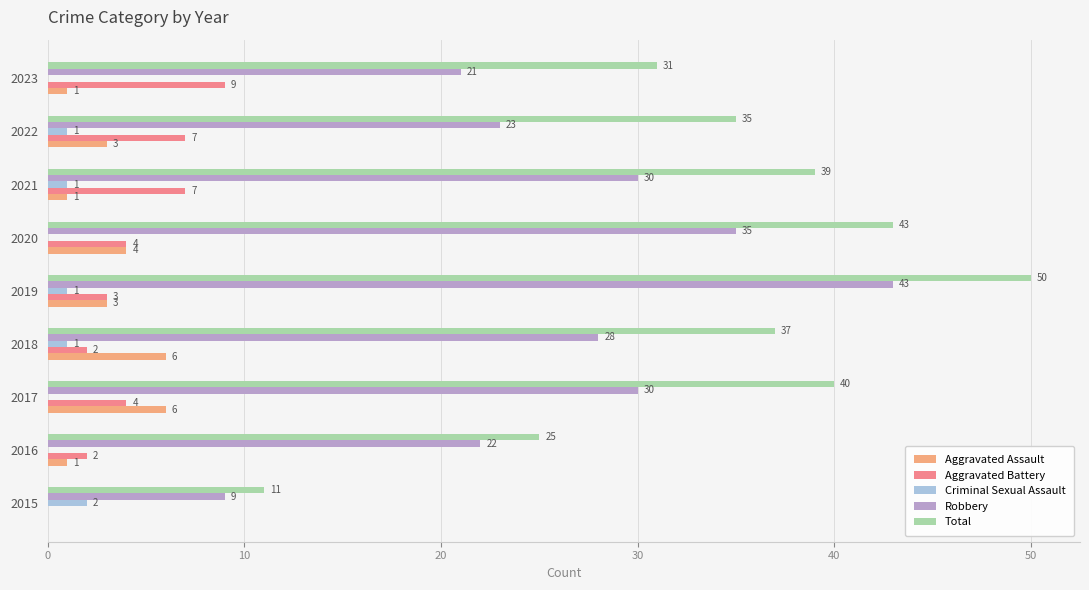

How many positive values does the Criminal Sexual Assault series have?

5